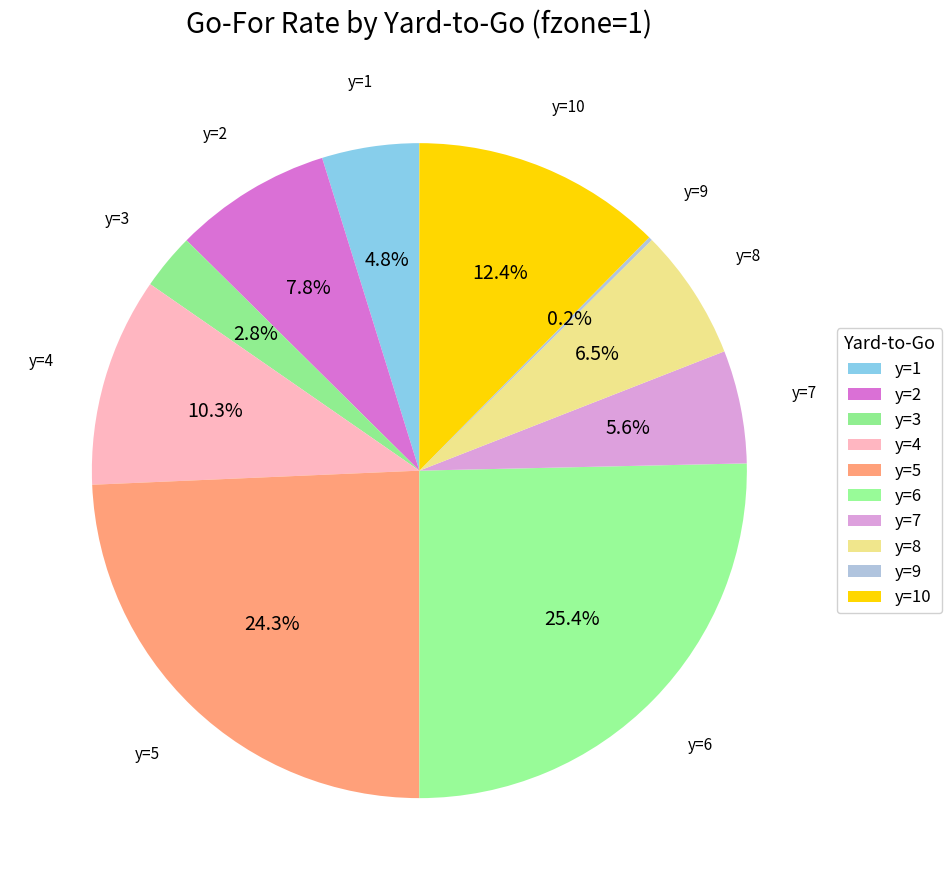

How many slices are in this pie chart?

10